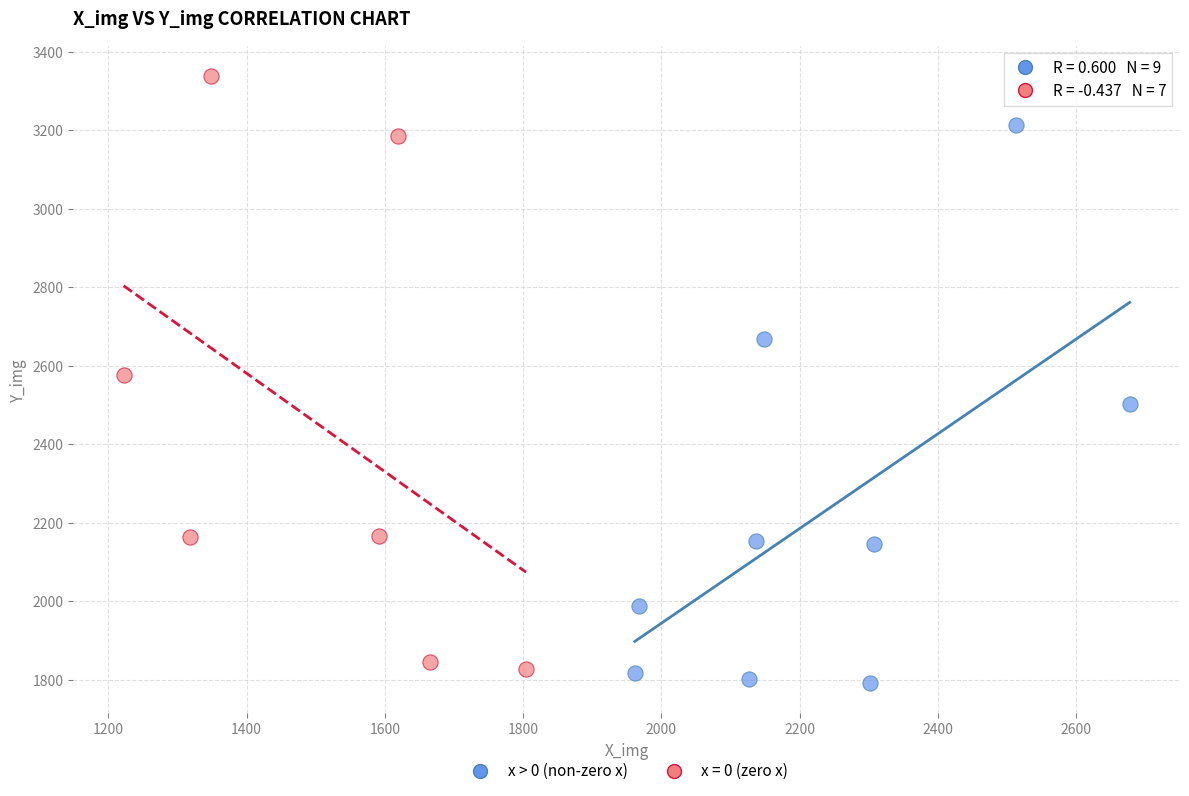

Which series has the largest Y range (max minus min)?

x = 0 (zero x)